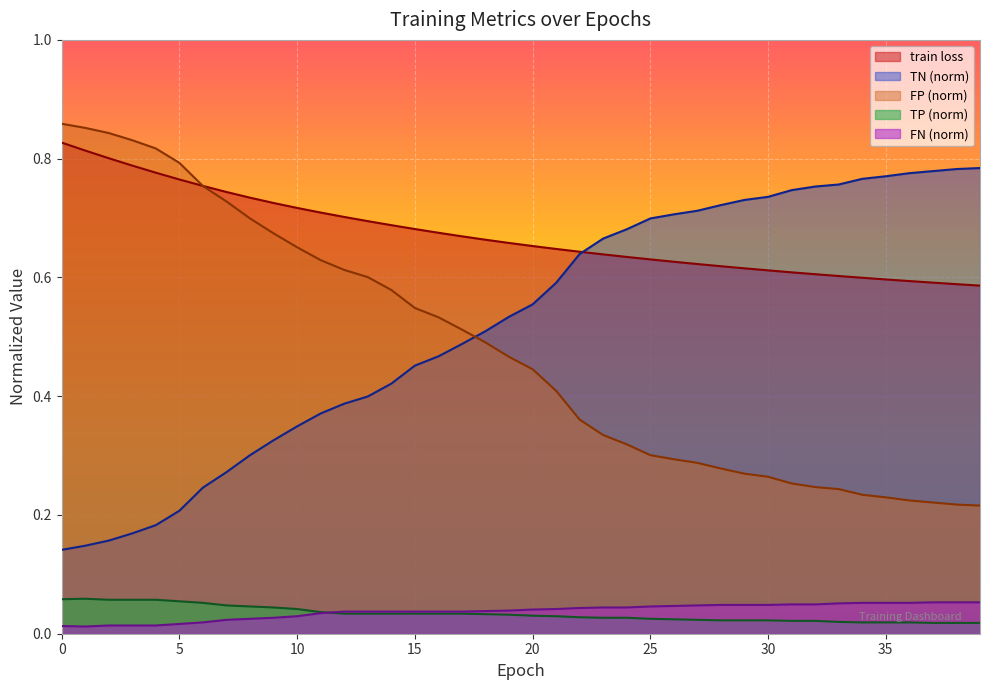

Does the chart display data point markers on the line(s)?

No